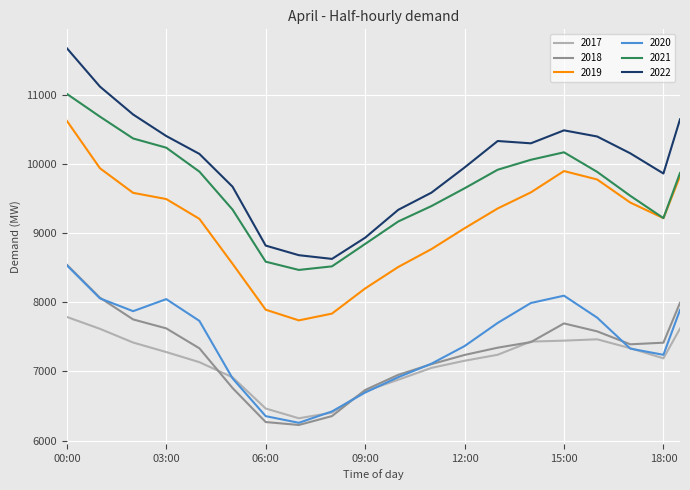

What are all the series names shown in the legend?

2017, 2018, 2019, 2020, 2021, 2022